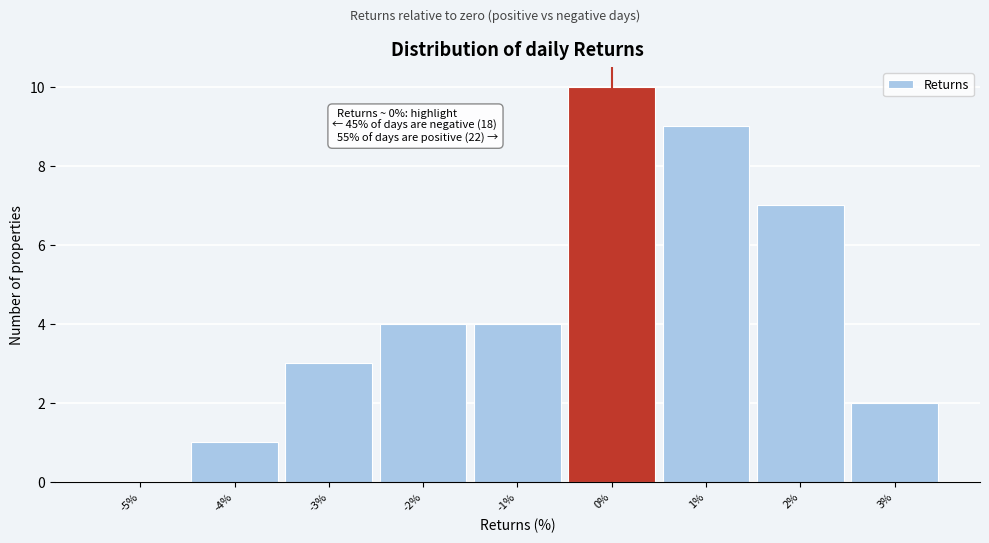

Which range on the x-axis has the tallest bar?

-0.5 to 0.5